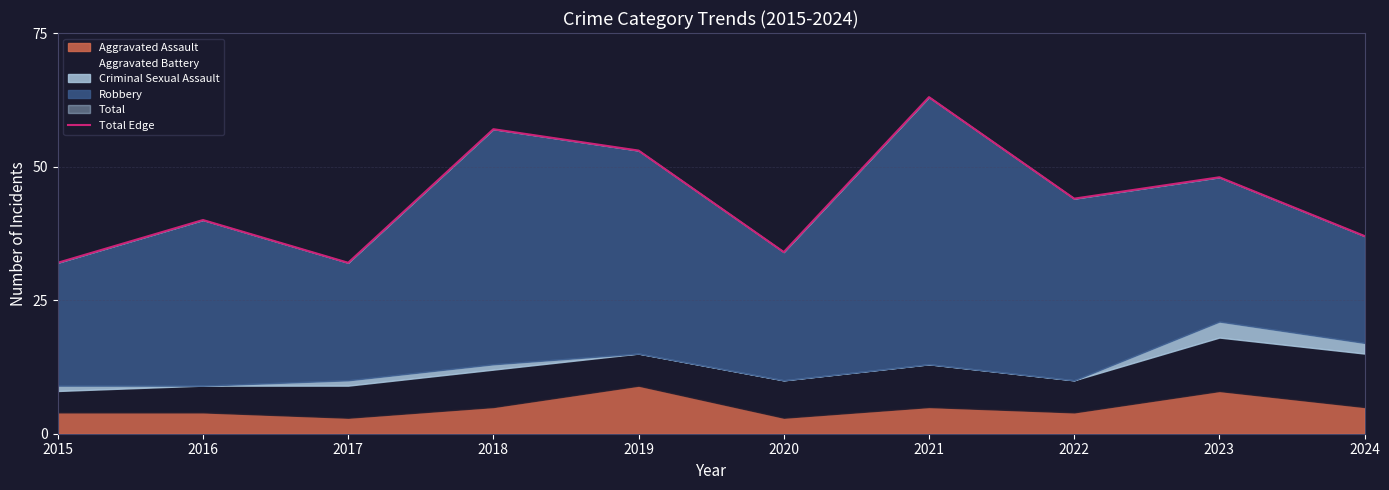

At which label is the value closest to 47?

2023